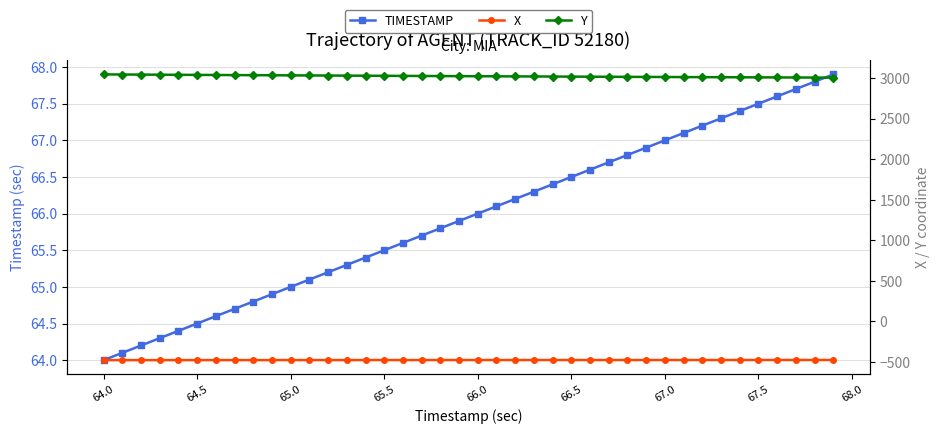

What are all the series names shown in the legend?

TIMESTAMP, X, Y